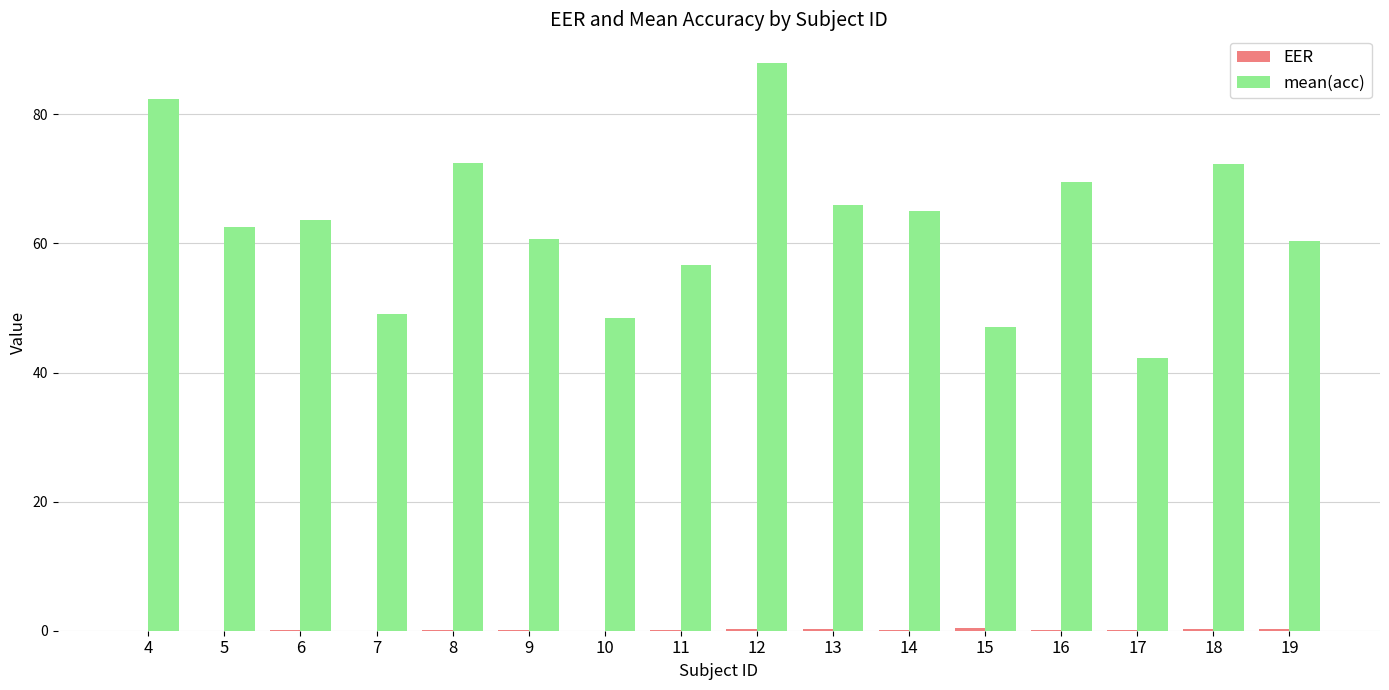

Which label corresponds to the largest value in the chart?

12